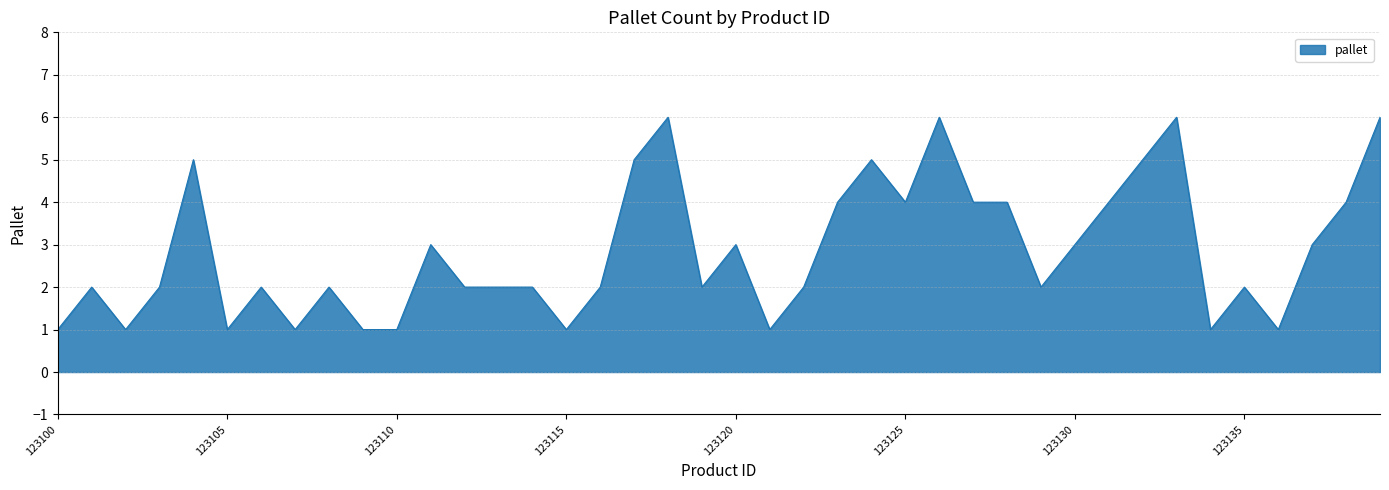

What is the greatest value displayed?

6